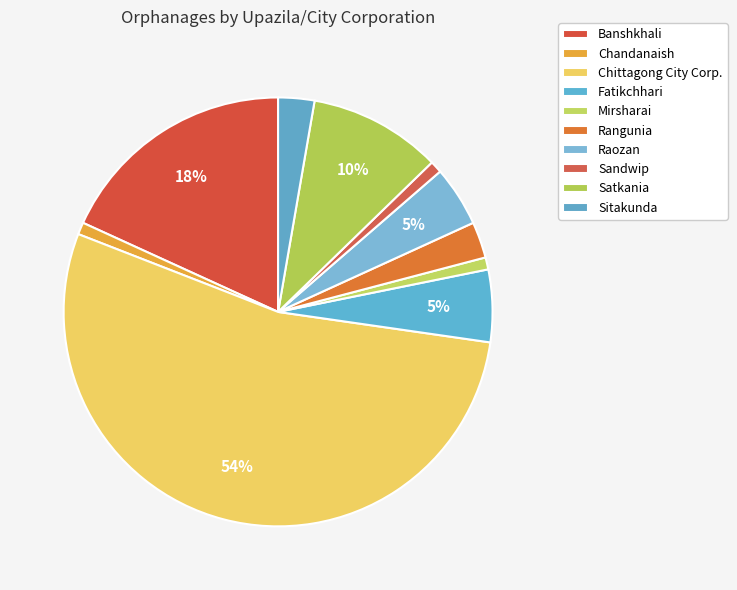

How many segments does this pie chart have?

10